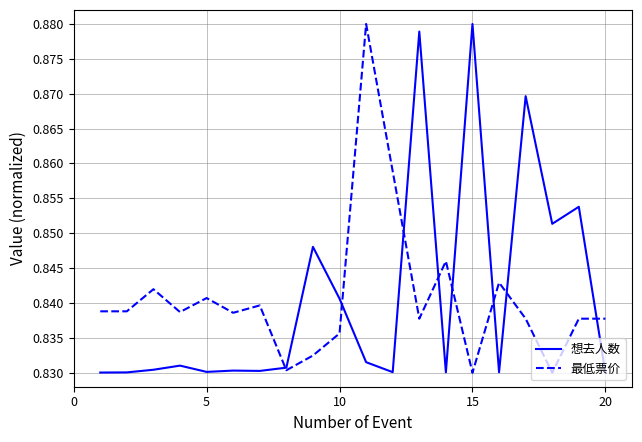

The 最低票价 series shows 1.3 at 15. True or false?

False